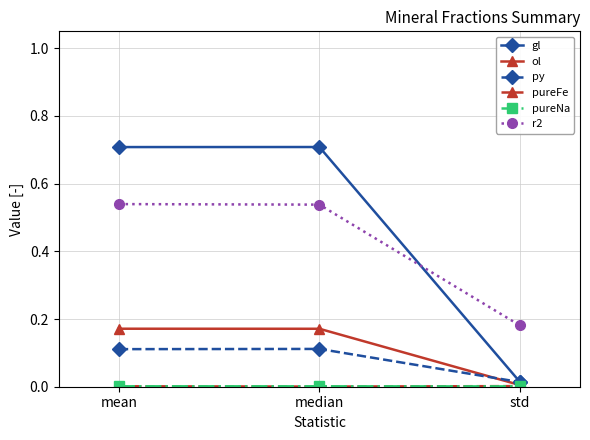

Which series changed the most between mean and std?

gl